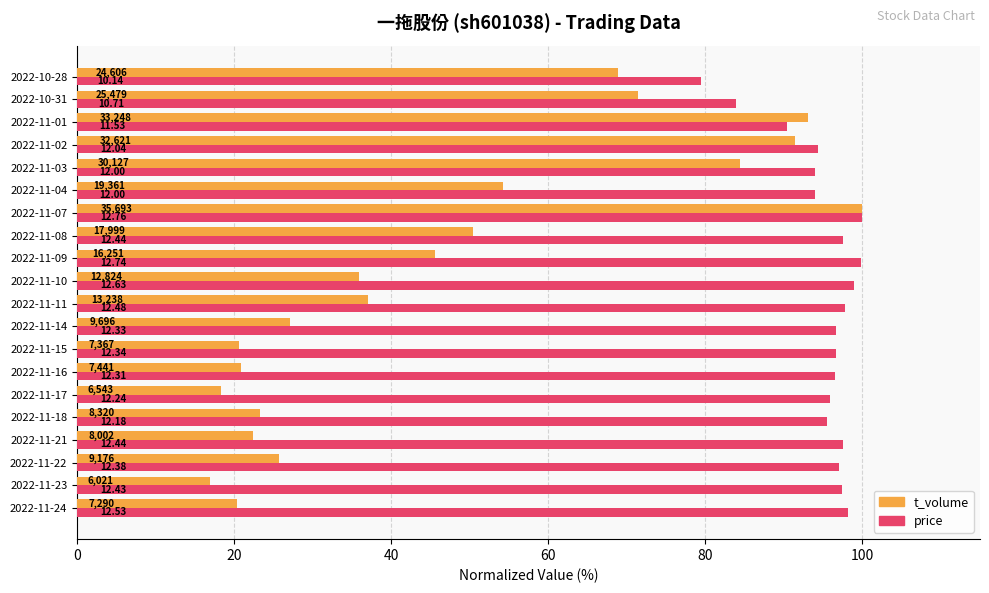

What are all the series names shown in the legend?

t_volume, price